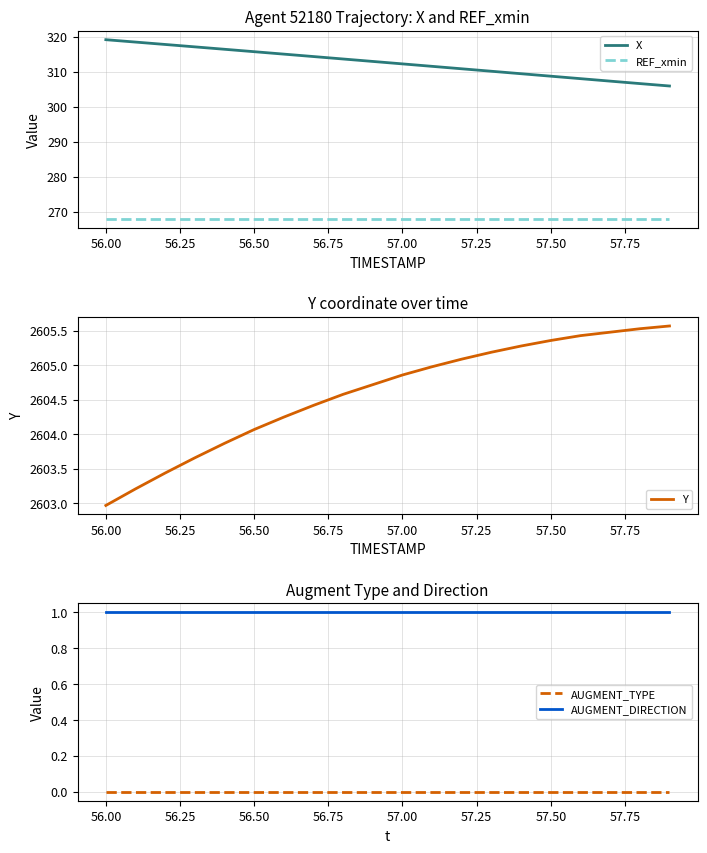

Reading left to right, what are all the values shown in this chart?

X: 319.1	318.4	317.8	317.1	316.4	315.7	315.0	314.3	313.6	312.9	312.2	311.5	310.8	310.1	309.4	308.7	308.0	307.3	306.6	305.9
REF_xmin: 267.8	267.8	267.8	267.8	267.8	267.8	267.8	267.8	267.8	267.8	267.8	267.8	267.8	267.8	267.8	267.8	267.8	267.8	267.8	267.8
Y: 2603.0	2603.2	2603.4	2603.7	2603.9	2604.1	2604.2	2604.4	2604.6	2604.7	2604.9	2605.0	2605.1	2605.2	2605.3	2605.4	2605.4	2605.5	2605.5	2605.6
AUGMENT_TYPE: 0.0	0.0	0.0	0.0	0.0	0.0	0.0	0.0	0.0	0.0	0.0	0.0	0.0	0.0	0.0	0.0	0.0	0.0	0.0	0.0
AUGMENT_DIRECTION: 1.0	1.0	1.0	1.0	1.0	1.0	1.0	1.0	1.0	1.0	1.0	1.0	1.0	1.0	1.0	1.0	1.0	1.0	1.0	1.0